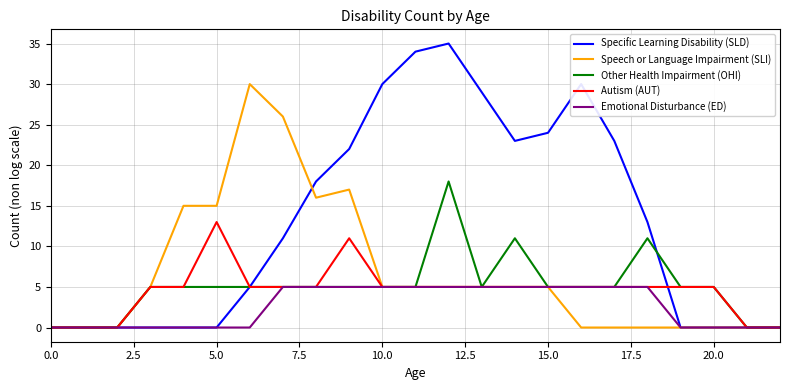

Rank the series by their maximum value, from highest to lowest.

Specific Learning Disability (SLD), Speech or Language Impairment (SLI), Other Health Impairment (OHI), Autism (AUT), Emotional Disturbance (ED)